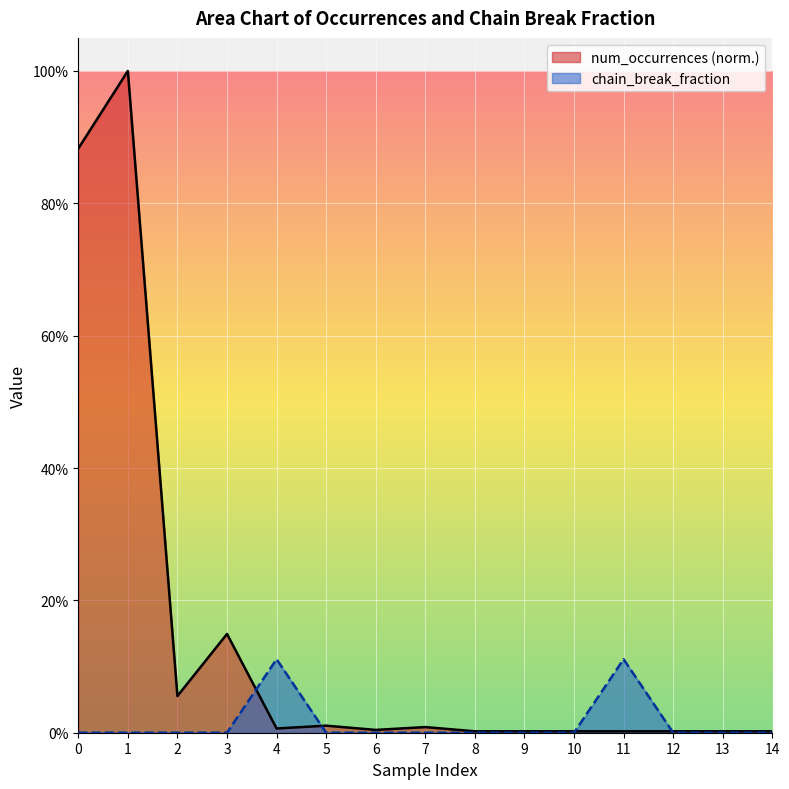

Rank the series by their maximum value, from lowest to highest.

chain_break_fraction, num_occurrences (norm.)